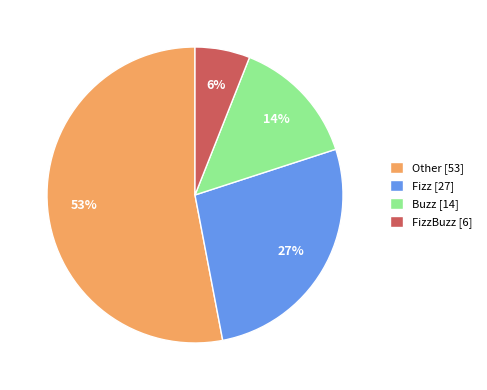

To the nearest percent, what is the difference between the FizzBuzz [6] and Buzz [14] slice percentages?

8%